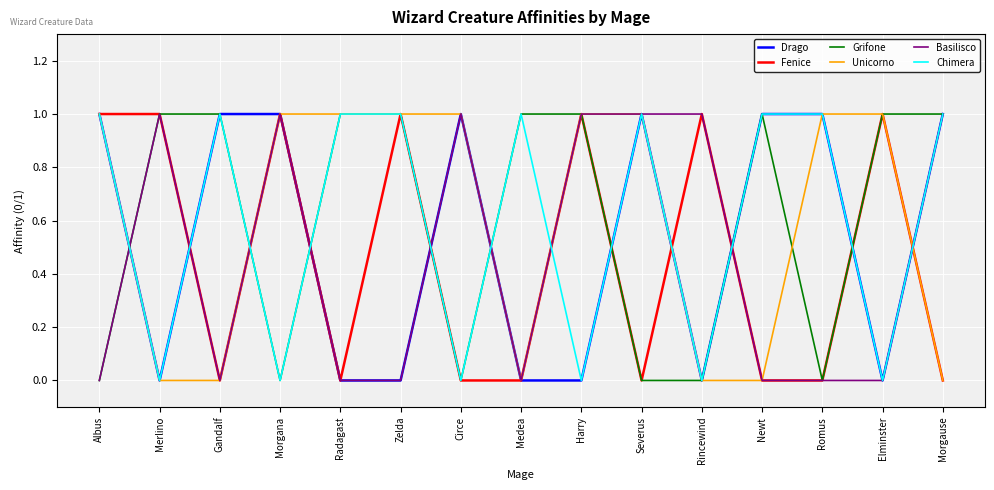

What is the difference between the highest and lowest values at Romus?

1